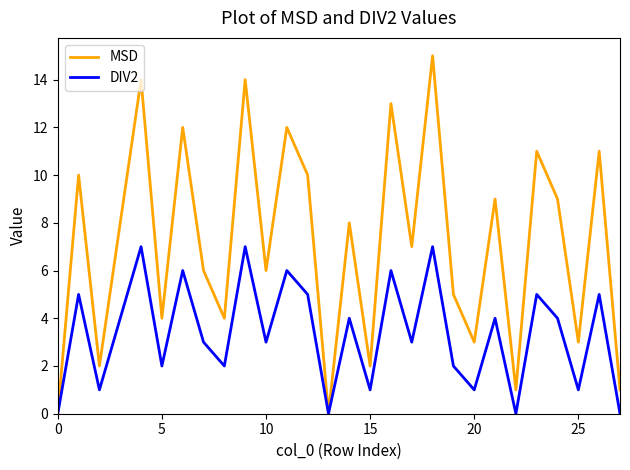

What are all the series names shown in the legend?

MSD, DIV2